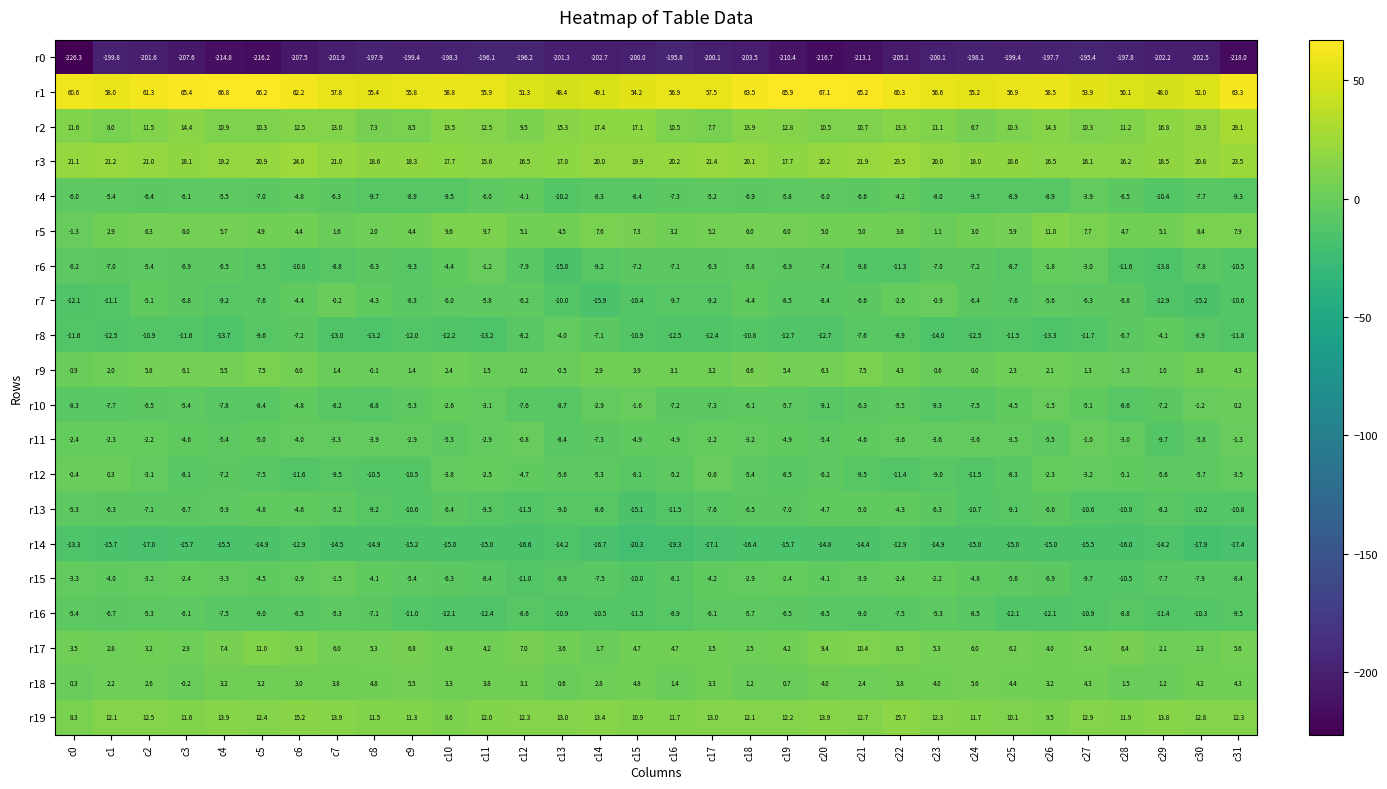

How many data points does each series have?

32